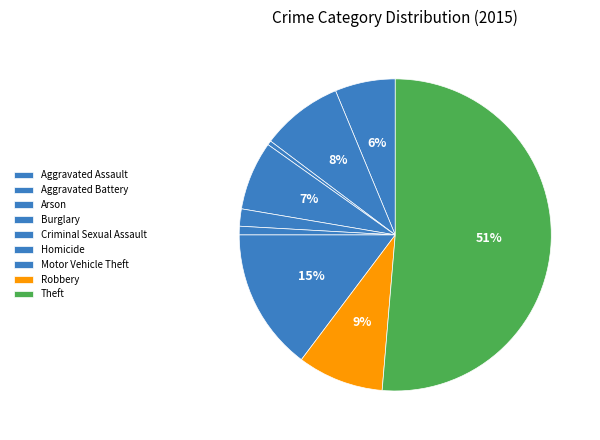

Count the number of slices in the pie.

9